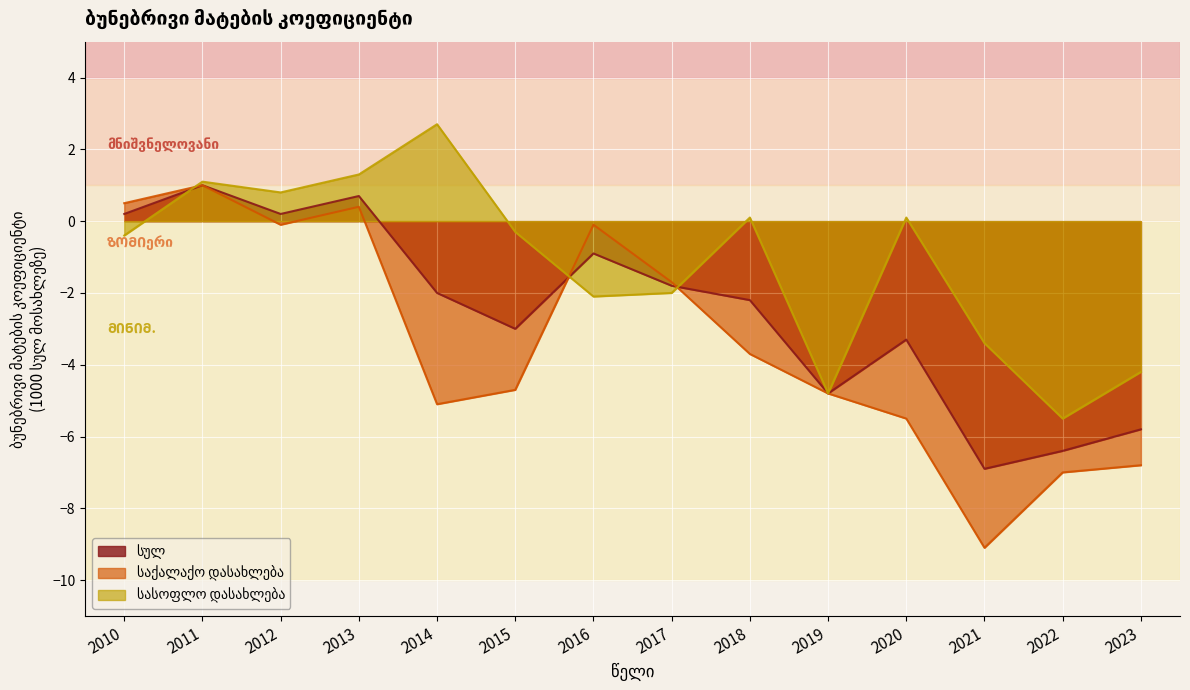

What is the average value of the სასოფლო დასახლება series?

-1.2